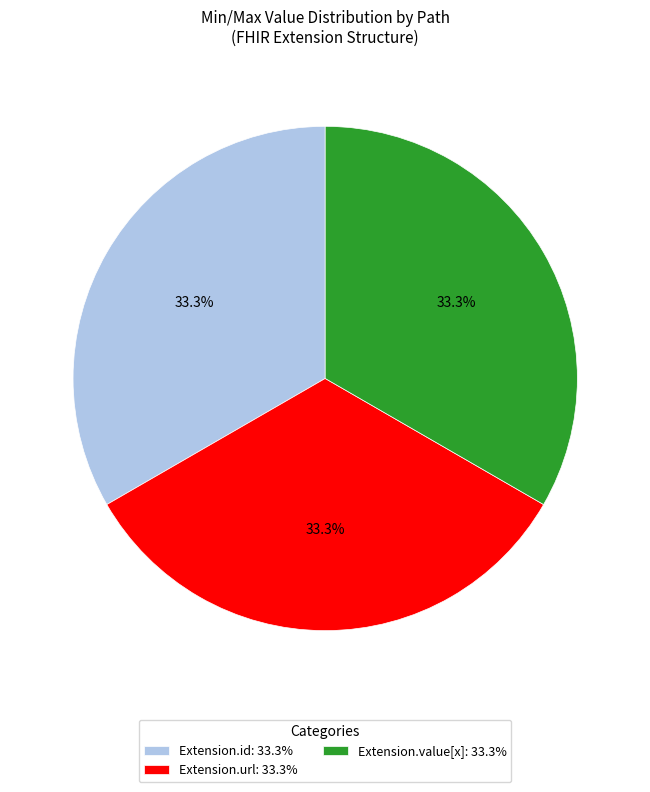

How many segments does this pie chart have?

3